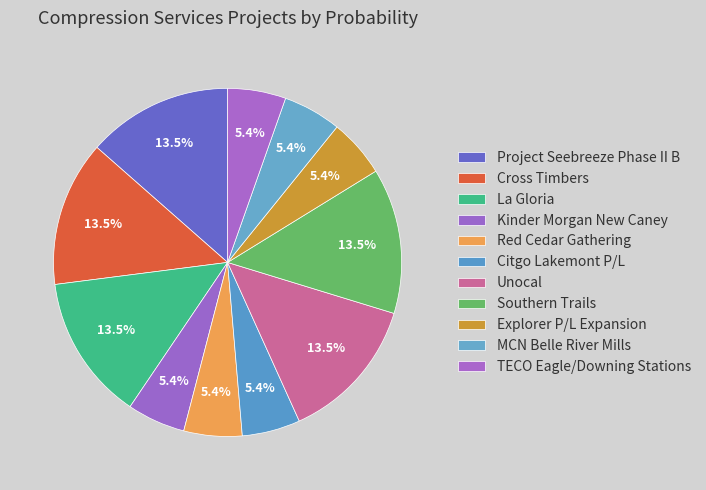

Between MCN Belle River Mills and Southern Trails, which is larger?

Southern Trails